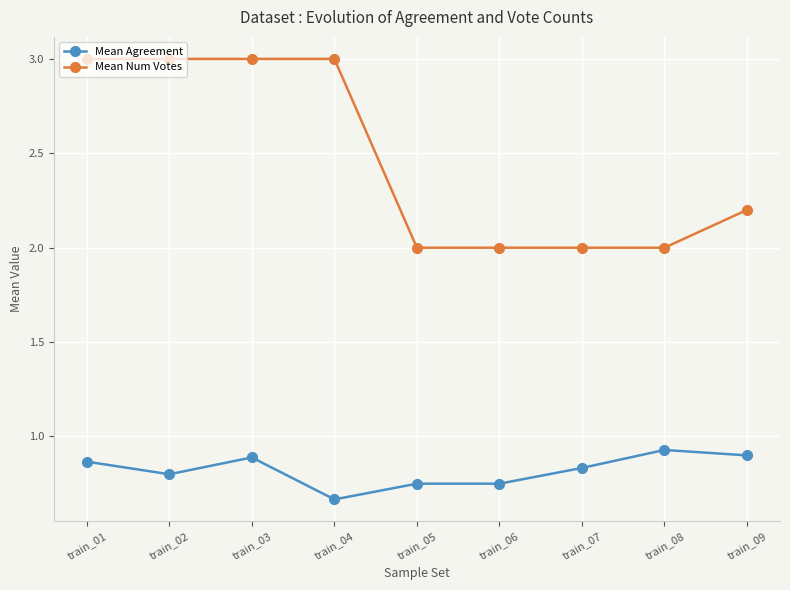

Rank the series at train_06 from highest to lowest value.

Mean Num Votes, Mean Agreement